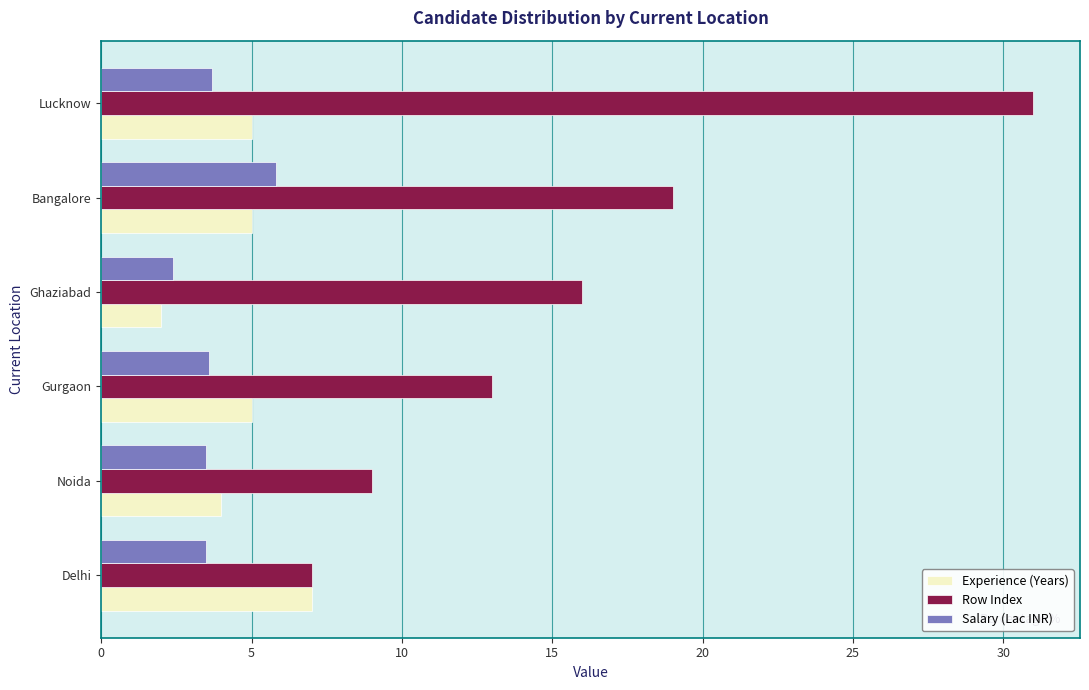

What is the average value of the Row Index series?

15.8